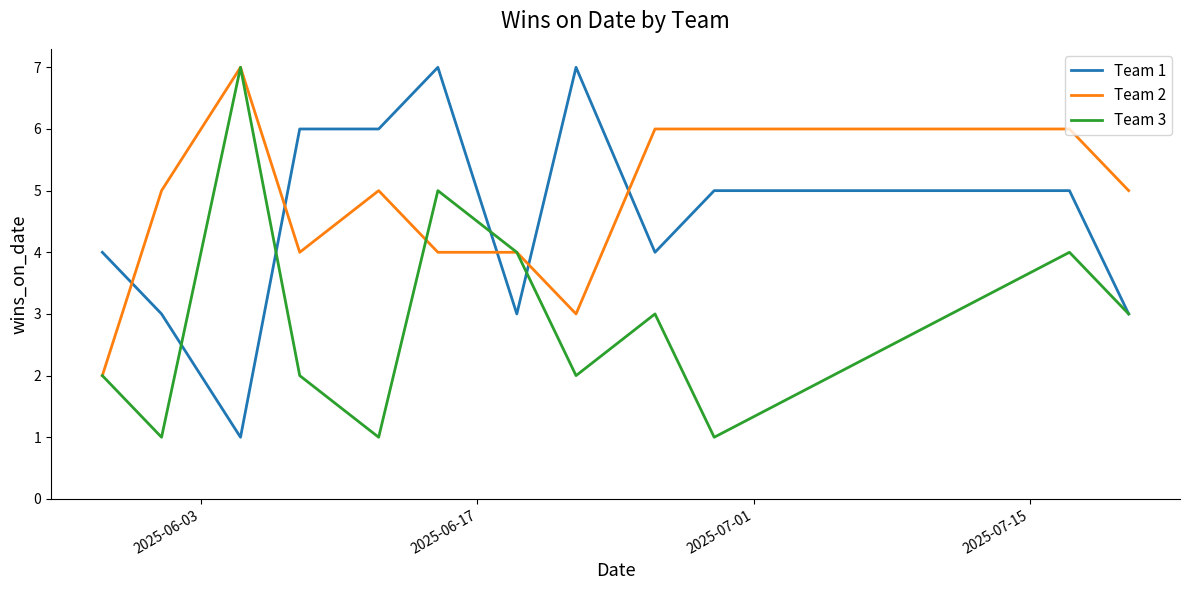

True or false: Team 1 and Team 2 cross at least once.

True